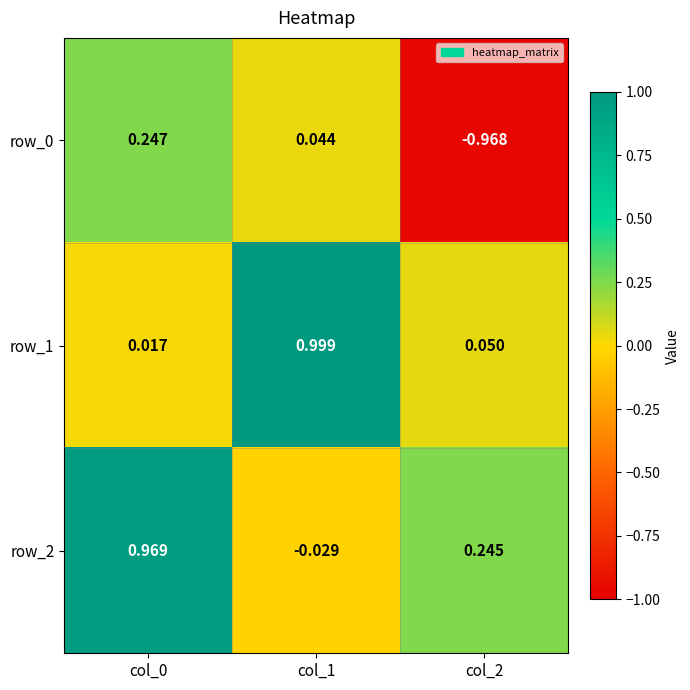

Reading right to left, transcribe all the data shown in this chart.

row_0: col_2=-1.0	col_1=0.0	col_0=0.2
row_1: col_2=0.1	col_1=1.0	col_0=0.0
row_2: col_2=0.2	col_1=-0.0	col_0=1.0